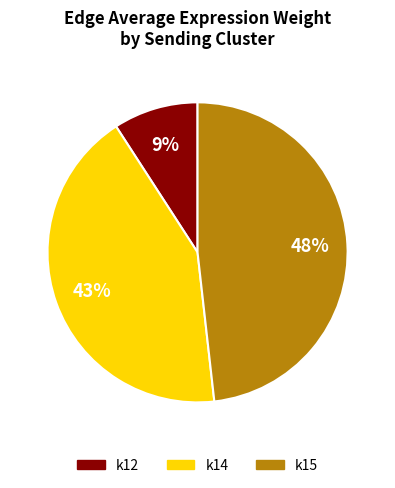

What is the largest slice in the pie chart?

k15